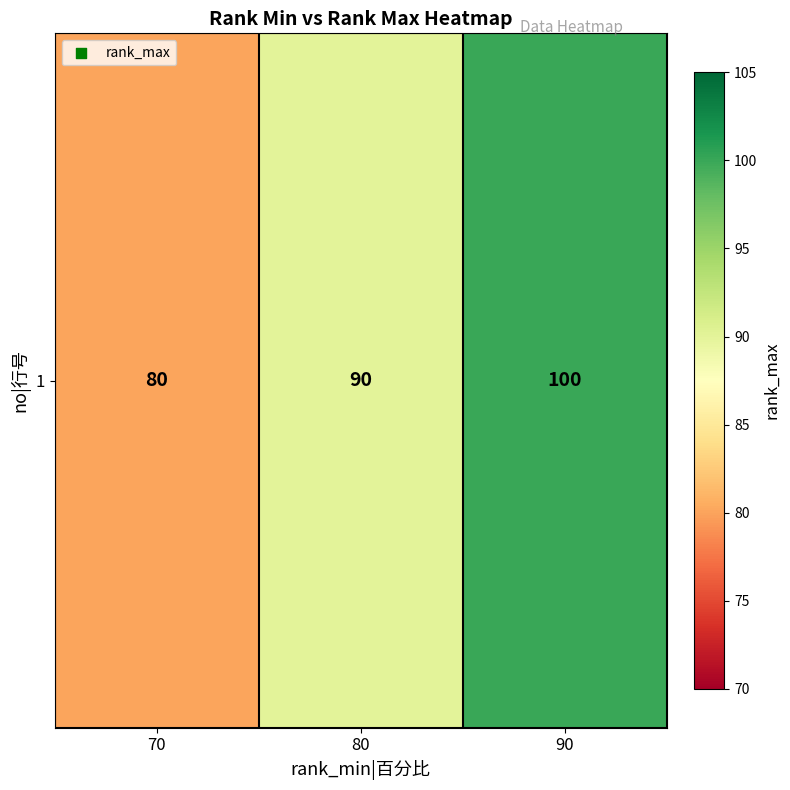

Rank the categories by value from highest to lowest.

90, 80, 70